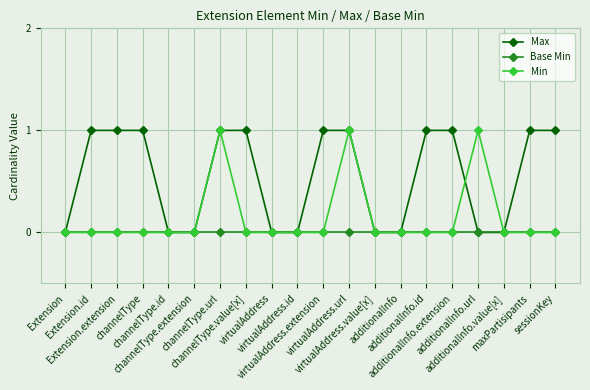

What are all the series names shown in the legend?

Max, Base Min, Min